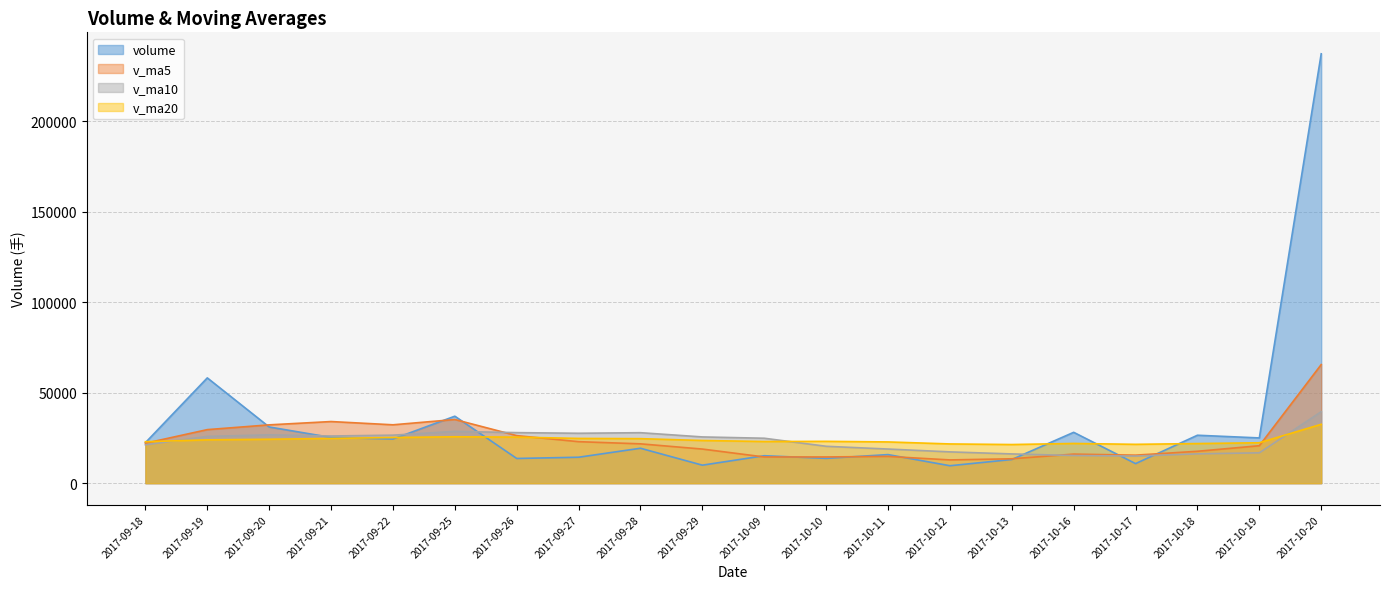

What is the average value of the v_ma20 series?

23850.6